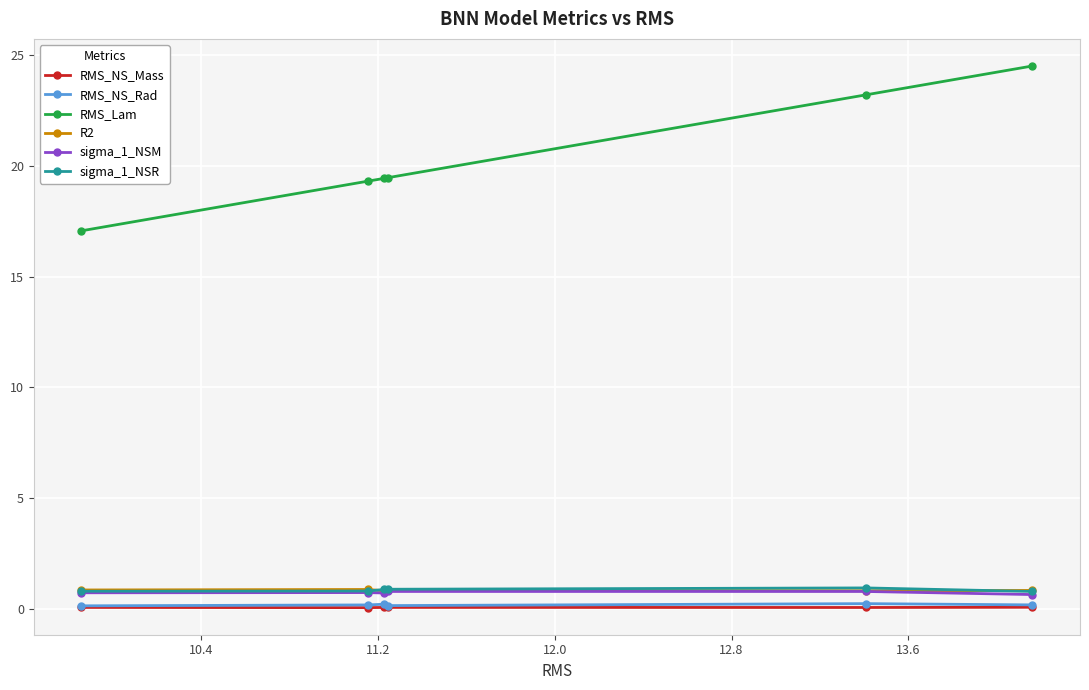

True or false: RMS_NS_Mass and RMS_NS_Rad intersect in this chart.

False